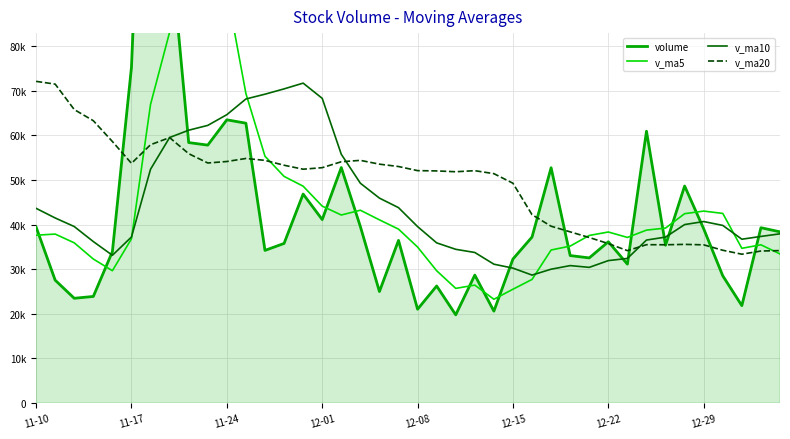

What is the difference between the maximum and minimum values in the v_ma20 series?

38721.7